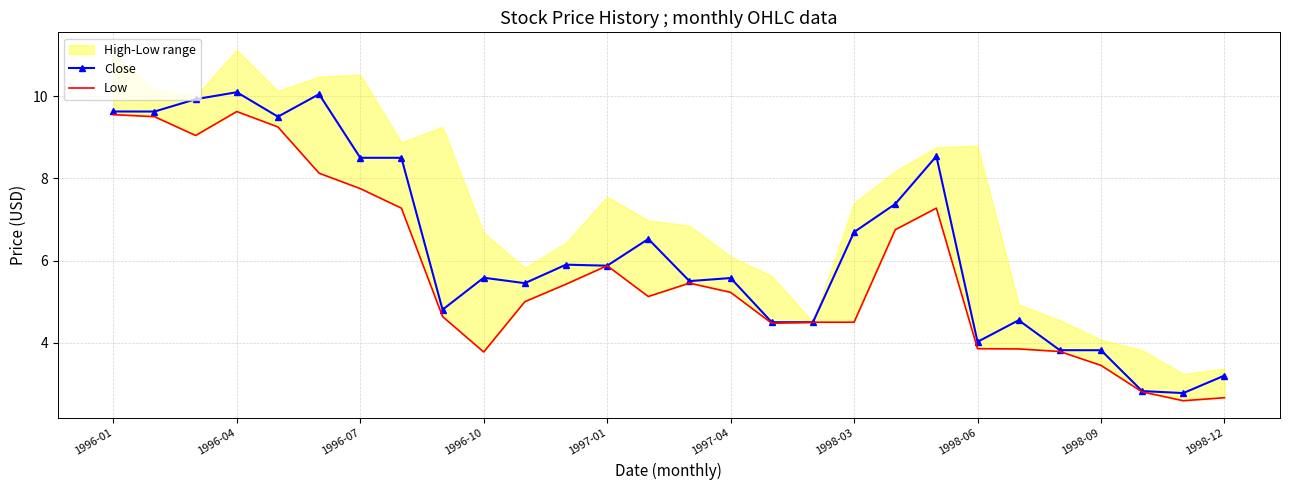

What is the average value of the Close series?

6.3